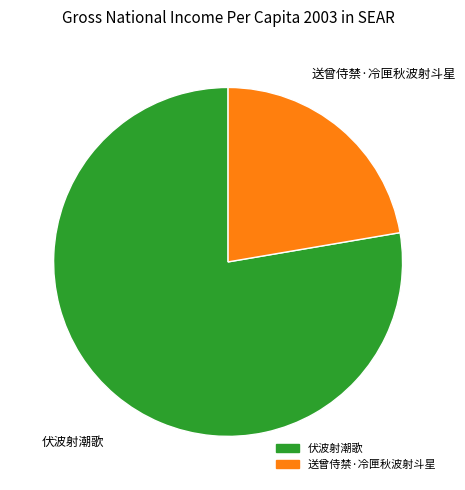

Rank the categories by value from lowest to highest.

送曾侍禁·冷匣秋波射斗星, 伏波射潮歌